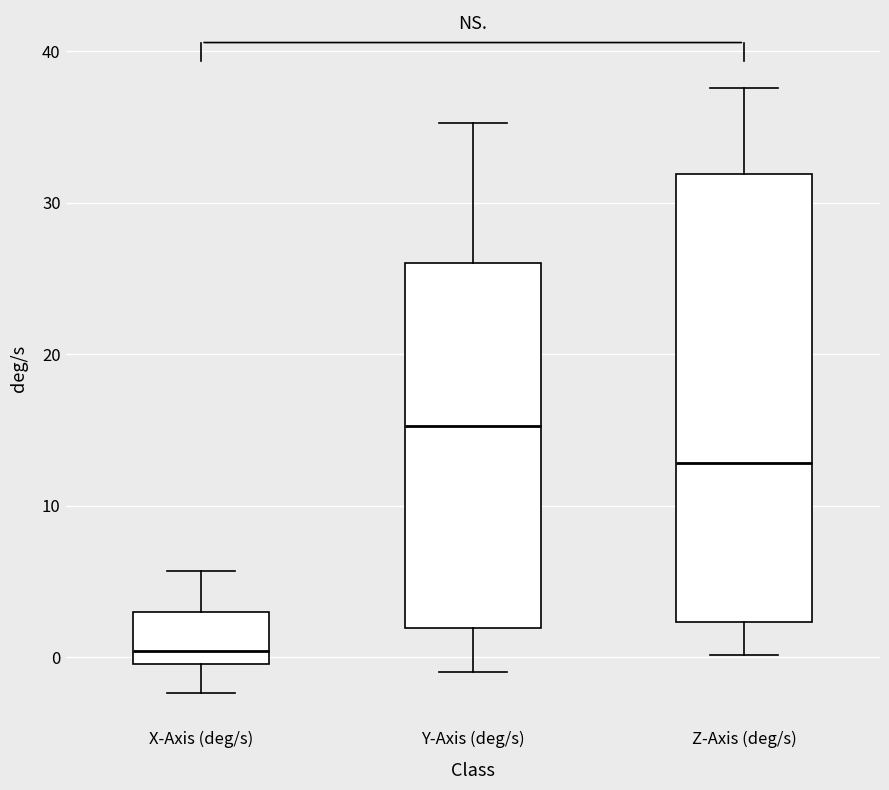

Reading left to right, read every box against the y-axis: the position of its median line, the range the box covers, and the ends of its whiskers. The values are not printed on the chart, so give them approximately, as read against the axis.

X-Axis (deg/s): median 0 (just above the box's lower edge), box 0 to 3, whiskers -2 to 6
Y-Axis (deg/s): median 15, box 2 to 26, whiskers -1 to 35
Z-Axis (deg/s): median 13, box 2 to 32, whiskers 0 to 38